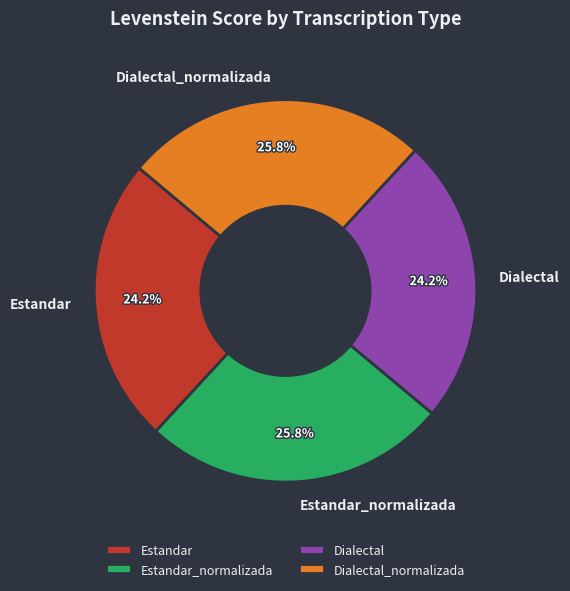

What is the ratio of the value at Estandar_normalizada to the value at Estandar?

1.1